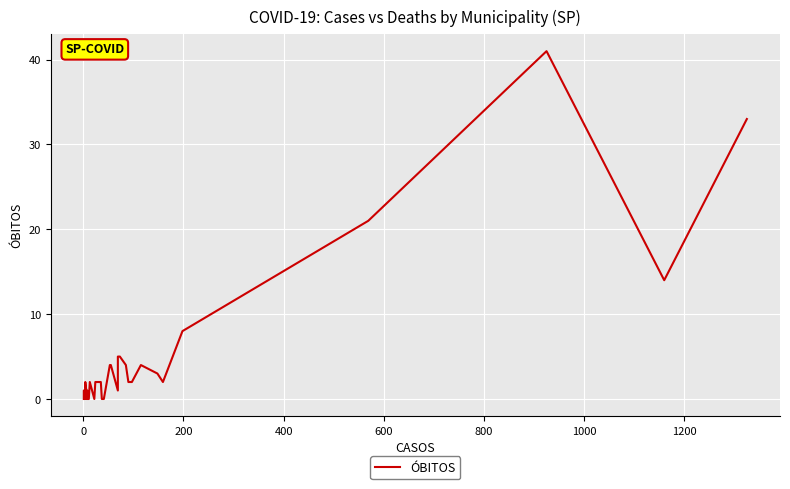

What is the average value?

4